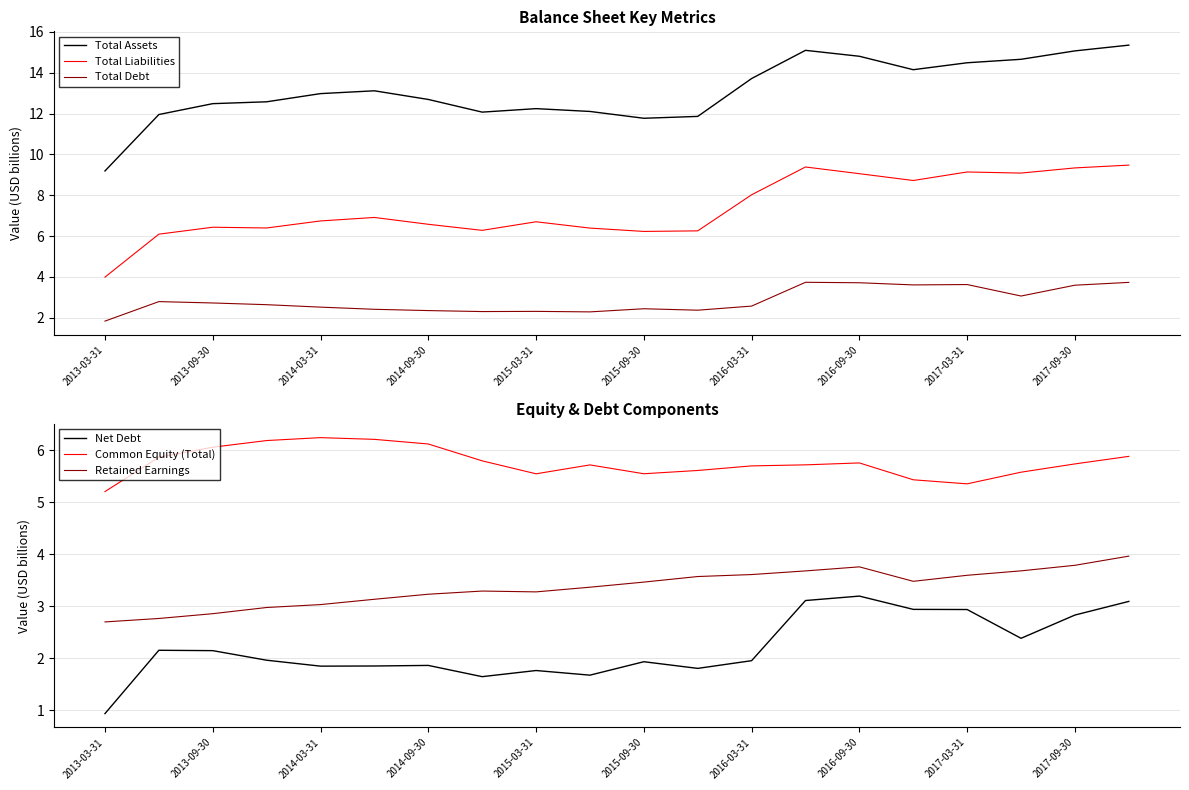

The value of Common Equity (Total) at 2013-03-31 is 3.1. True or false?

False